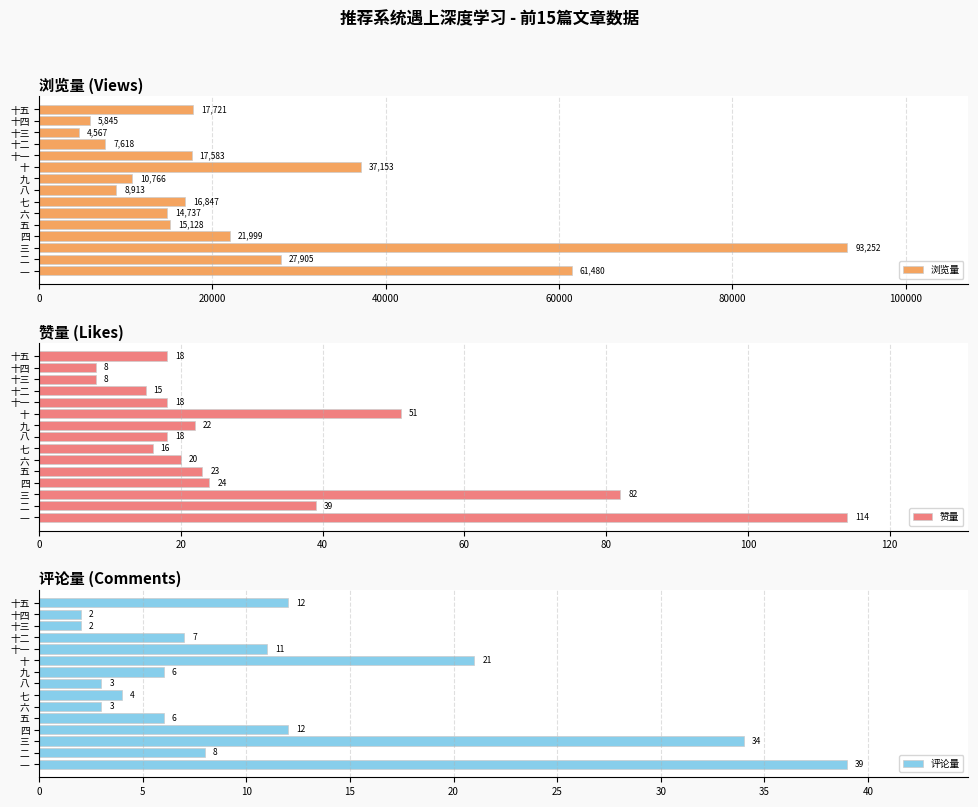

How many data points in 评论量 are less than 7?

7